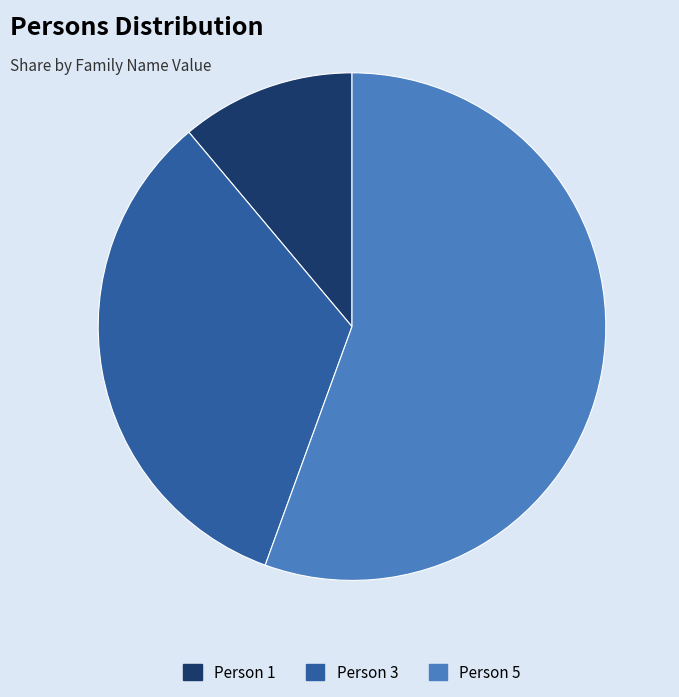

Which category has the biggest portion of the pie?

Person 5